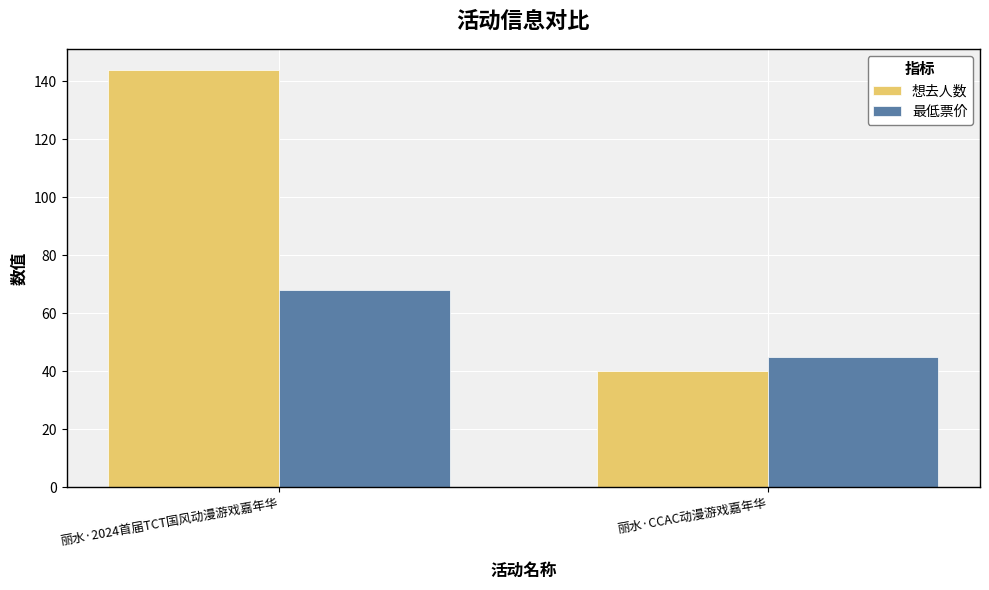

What is the greatest value displayed?

144